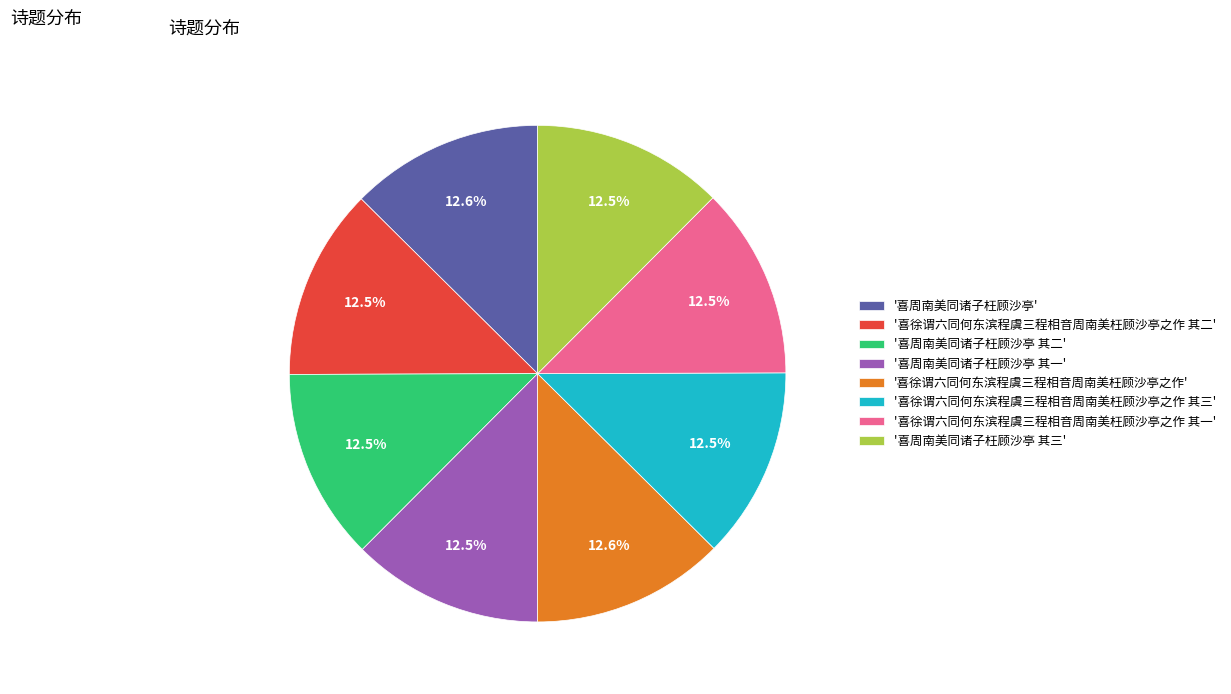

Does any single category account for the majority?

No